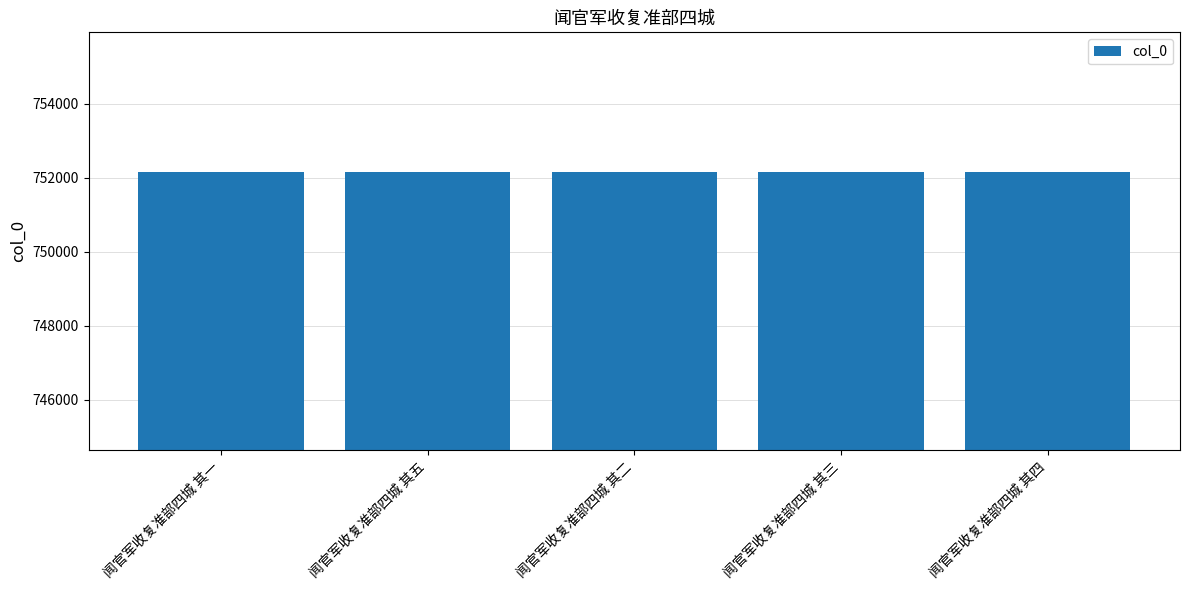

What is the value of the 4th bar from the left?

752164